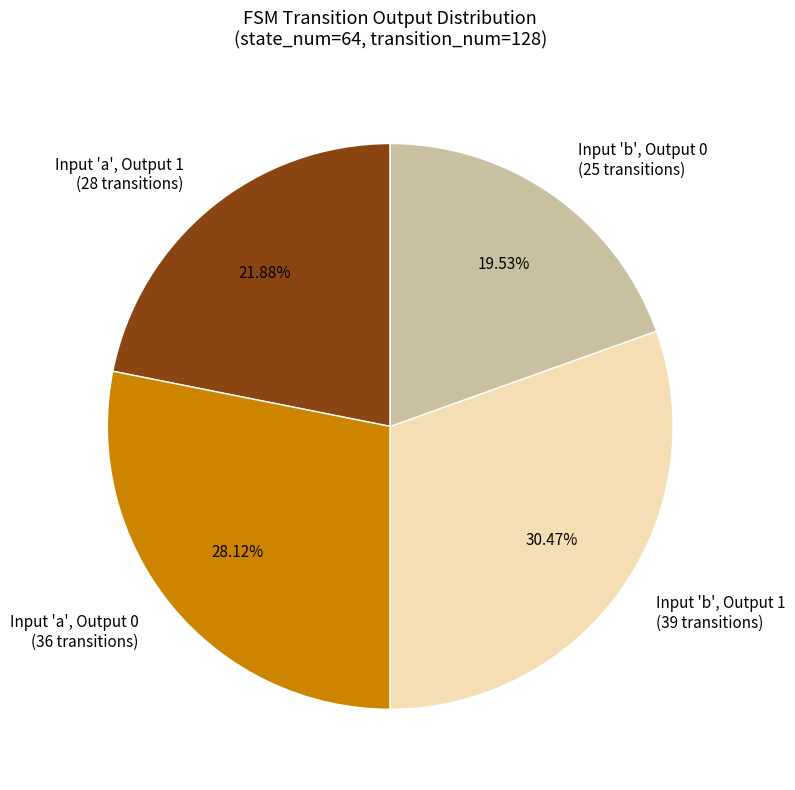

To the nearest percent, what is the difference between the largest and smallest slice percentages?

11%